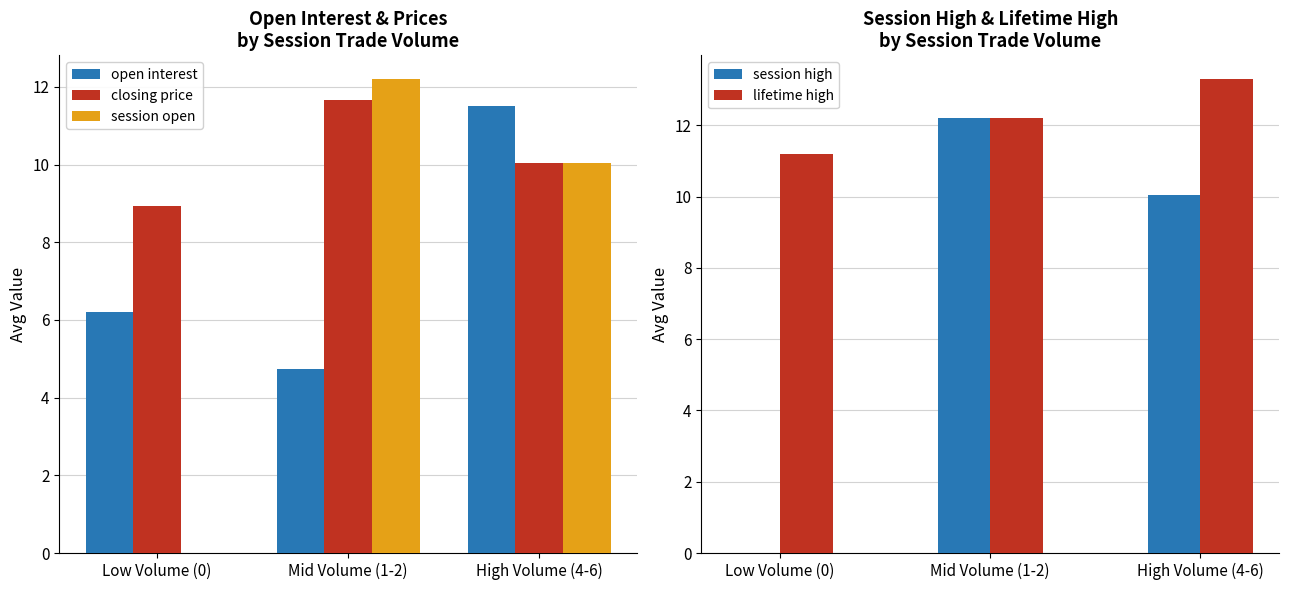

Reading right to left, what are all the values shown in this chart?

open interest: High Volume (4-6)=11.5	Mid Volume (1-2)=4.8	Low Volume (0)=6.2
closing price: High Volume (4-6)=10.1	Mid Volume (1-2)=11.7	Low Volume (0)=8.9
session open: High Volume (4-6)=10.1	Mid Volume (1-2)=12.2	Low Volume (0)=0.0
session high: High Volume (4-6)=10.1	Mid Volume (1-2)=12.2	Low Volume (0)=0.0
lifetime high: High Volume (4-6)=13.3	Mid Volume (1-2)=12.2	Low Volume (0)=11.2